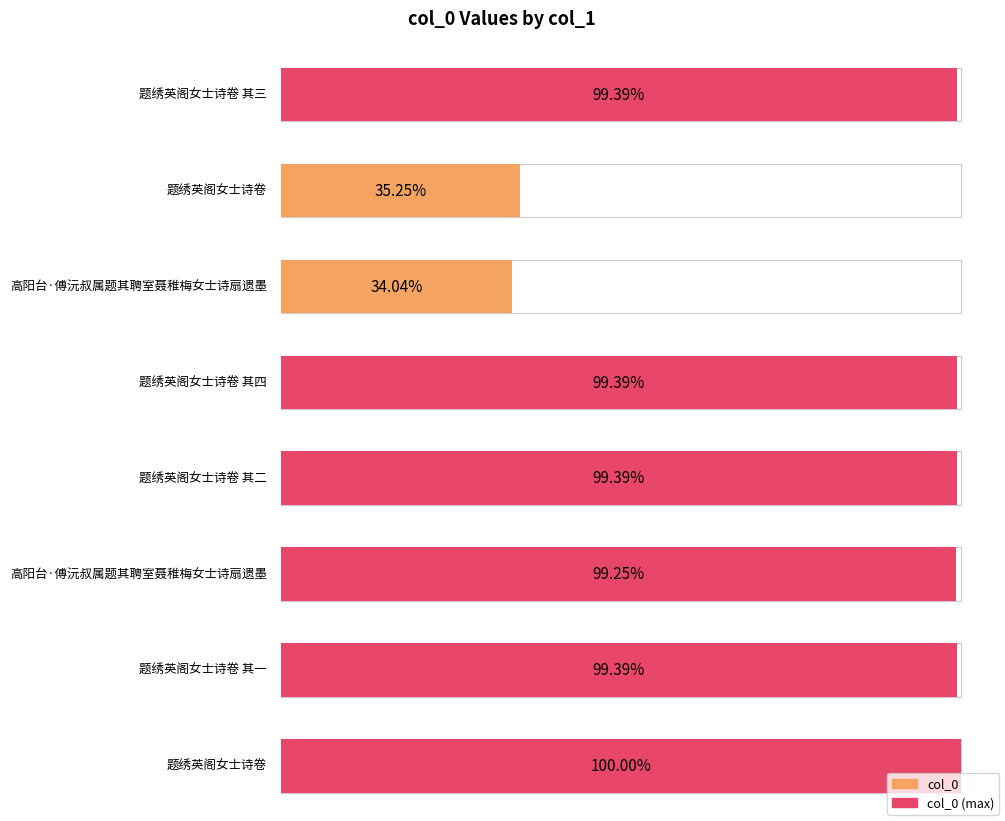

Reading left to right, transcribe all the data shown in this chart.

题绣英阁女士诗卷 其三=838688	题绣英阁女士诗卷=297420	高阳台·傅沅叔属题其聘室聂稚梅女士诗扇遗墨=287241	题绣英阁女士诗卷 其四=838689	题绣英阁女士诗卷 其二=838687	高阳台·傅沅叔属题其聘室聂稚梅女士诗扇遗墨=837498	题绣英阁女士诗卷 其一=838686	题绣英阁女士诗卷=843819